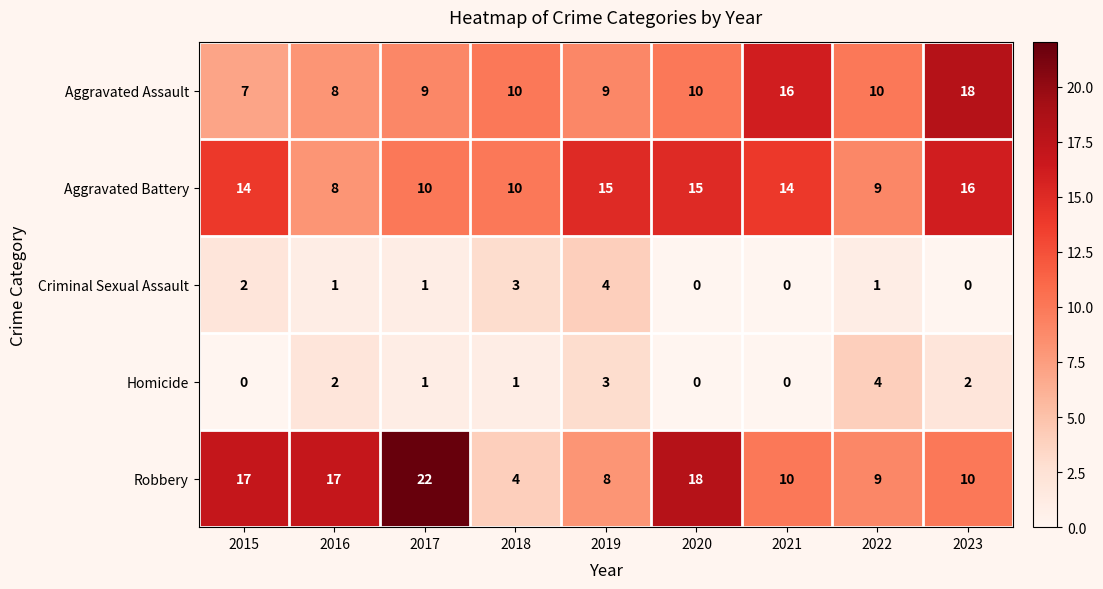

The value of Aggravated Battery at 2015 is 24. True or false?

False